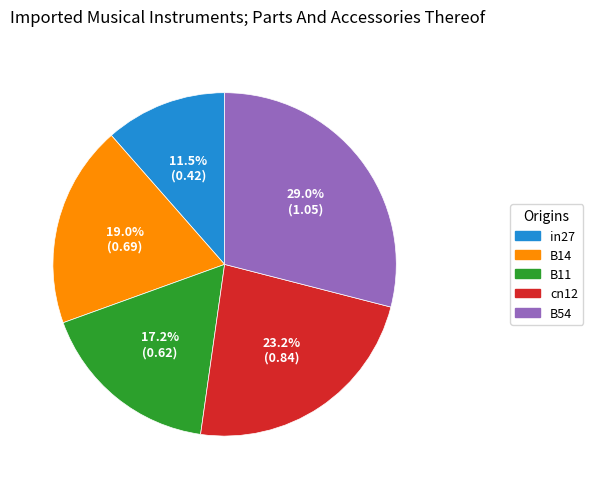

What percentage is the B14 slice, to the nearest percent?

19%